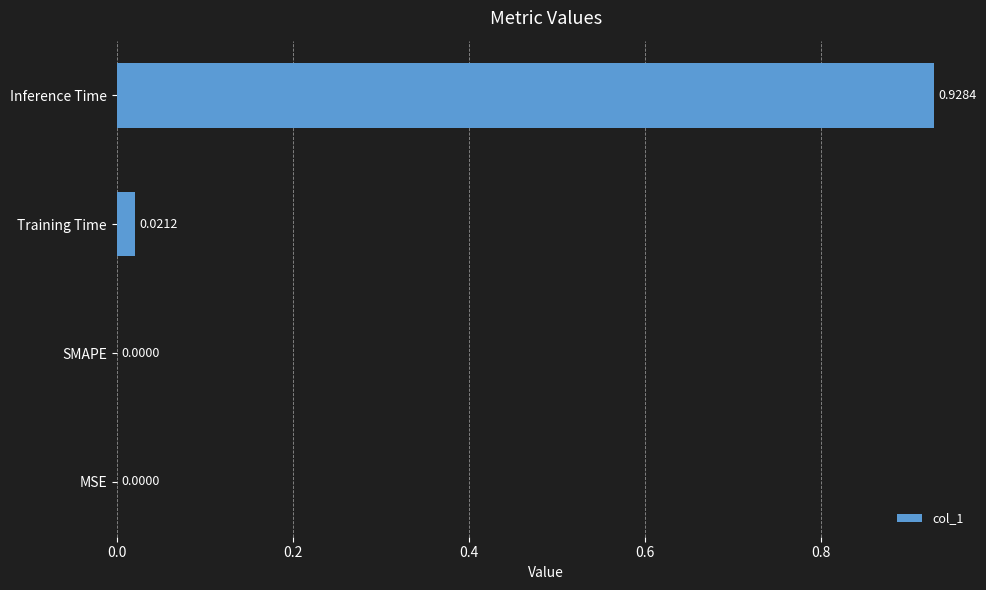

At which category does the chart reach its peak across all series?

Inference Time